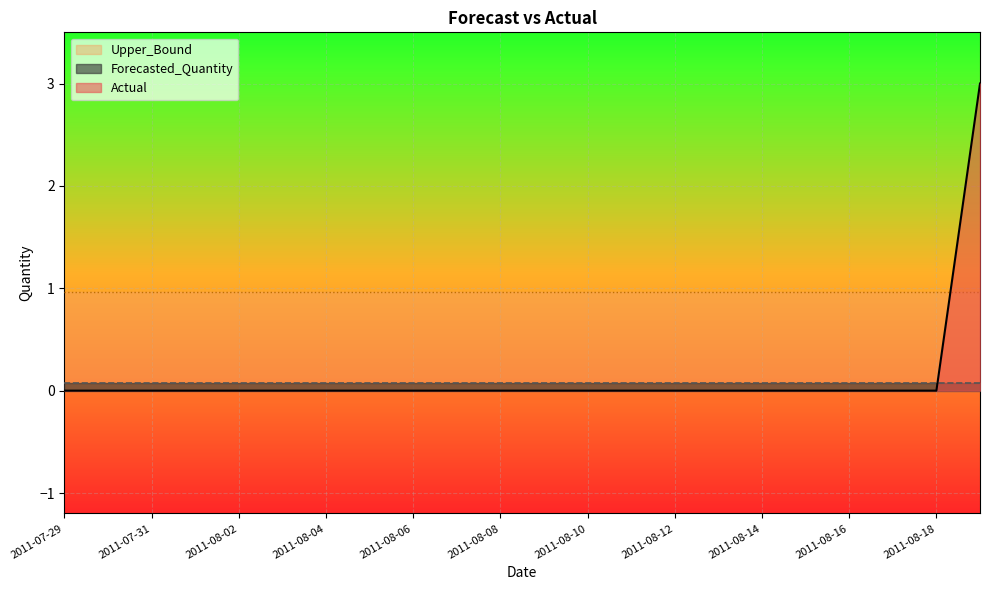

What is the label of the 11th point from the left?

2011-08-08